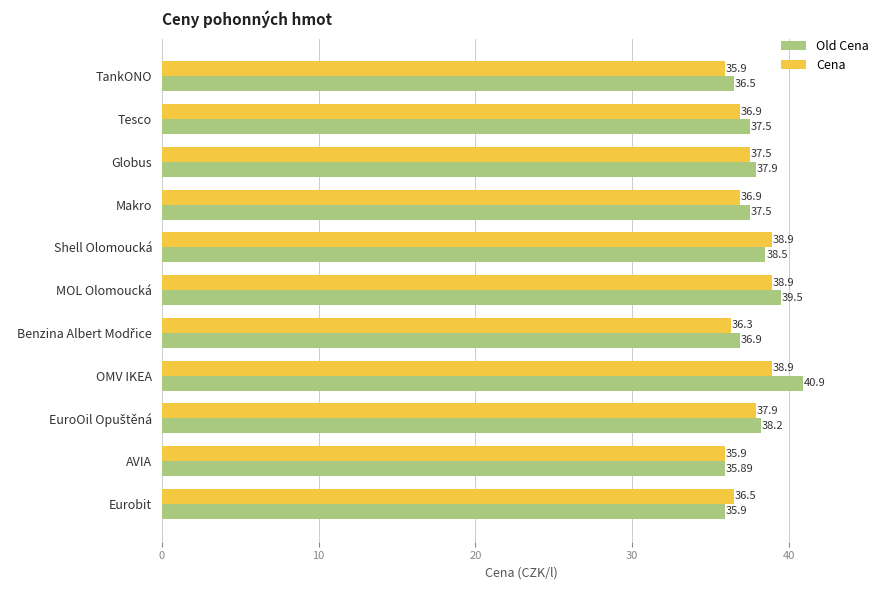

Which series has the largest range (max minus min)?

Old Cena